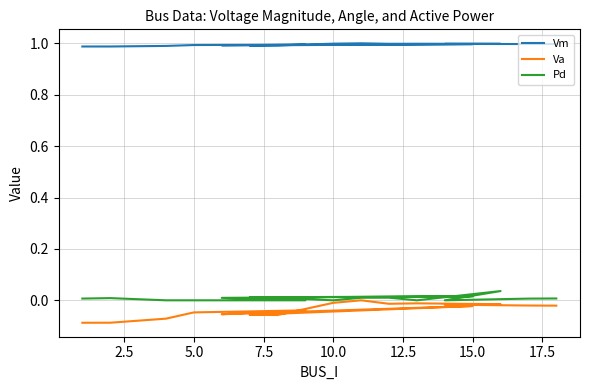

What is the total value across all series at 5.0?

0.9